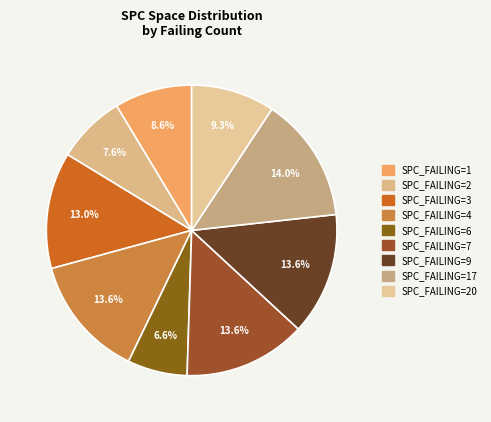

How many segments does this pie chart have?

9